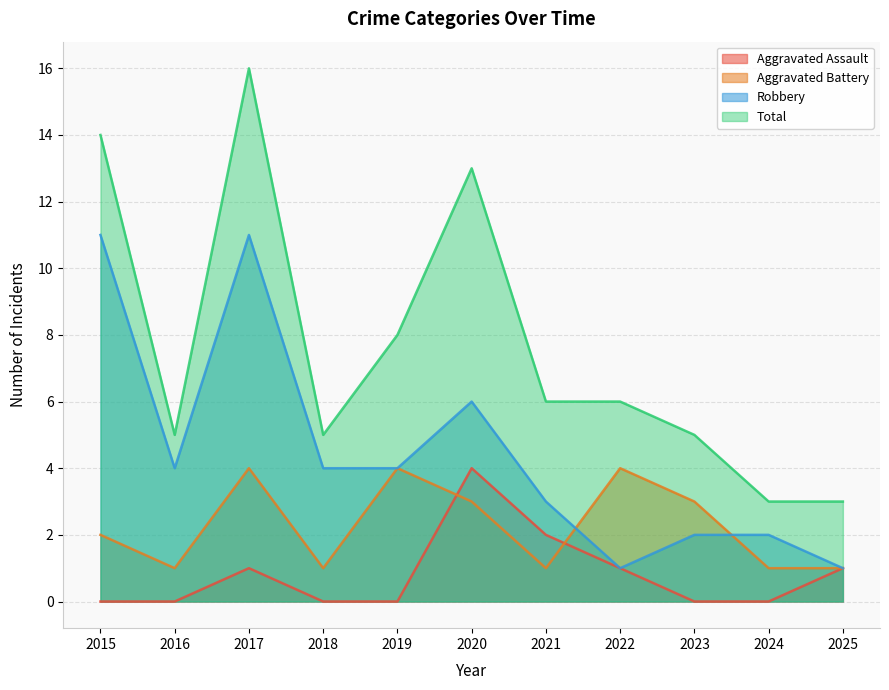

How many lines are shown in the chart?

4